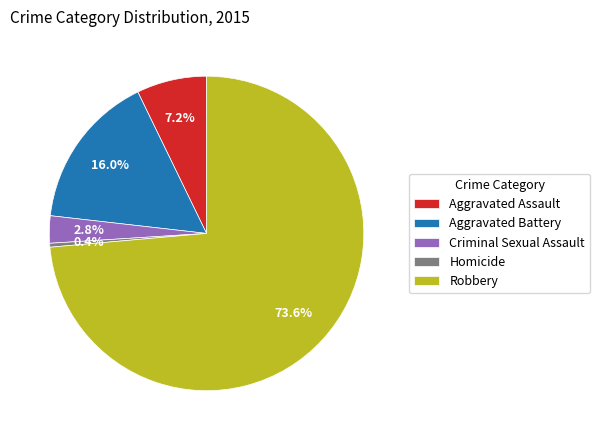

What is the total percentage of Homicide and Robbery?

74.0%